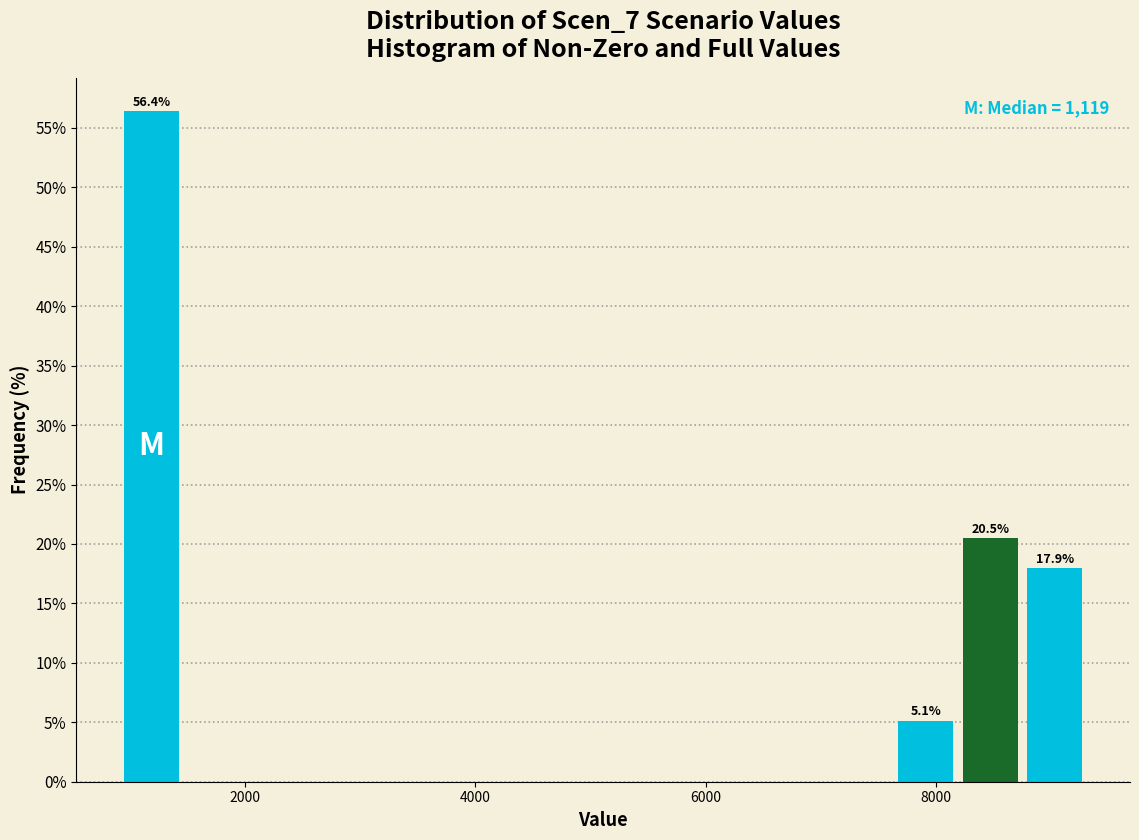

Around what value on the x-axis is the tallest bar? Give the approximate position of its centre, as read against the axis.

1200